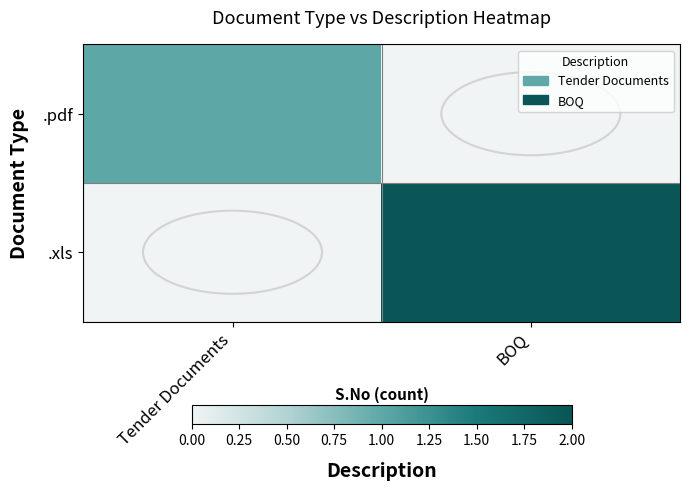

Reading left to right, what are all the values shown in this chart?

.pdf: Tender Documents=1	BOQ=0
.xls: Tender Documents=0	BOQ=2